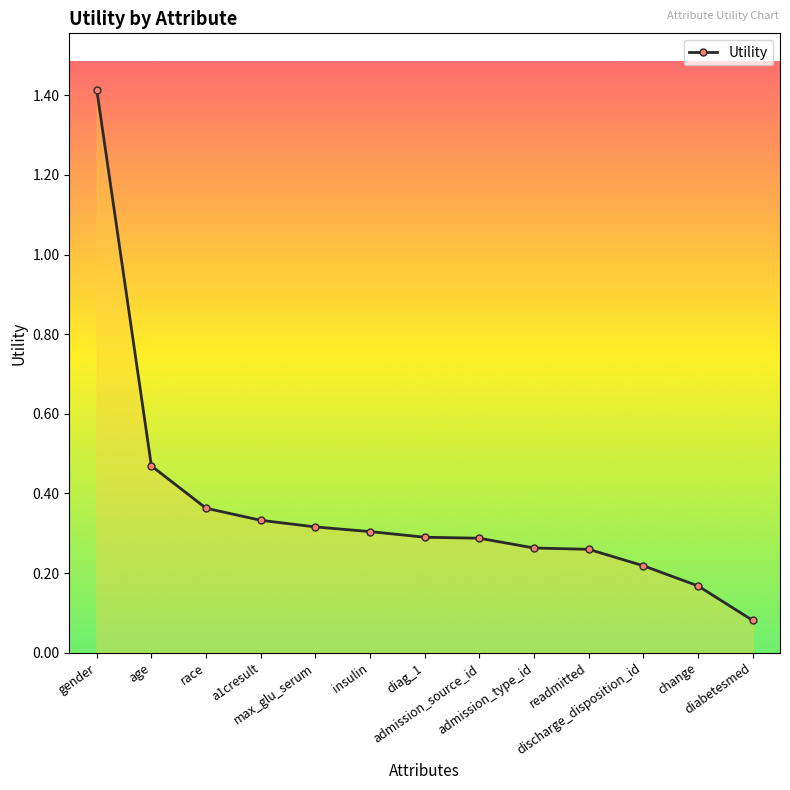

What is the value of the 1st point from the left?

1.4